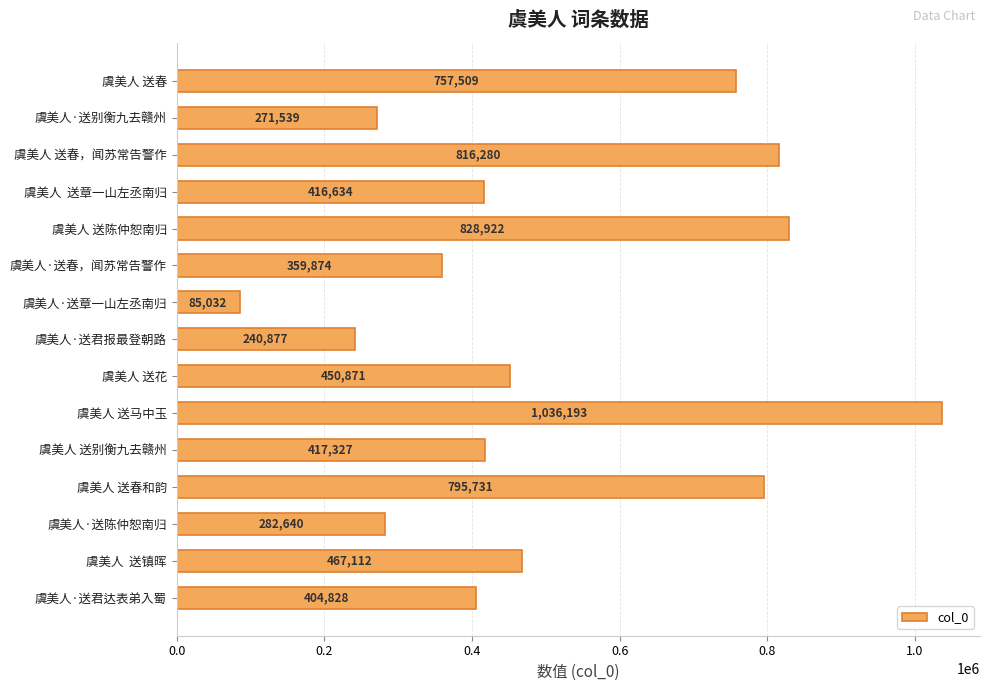

True or false: the data shows 417327 at 虞美人 送别衡九去赣州.

True